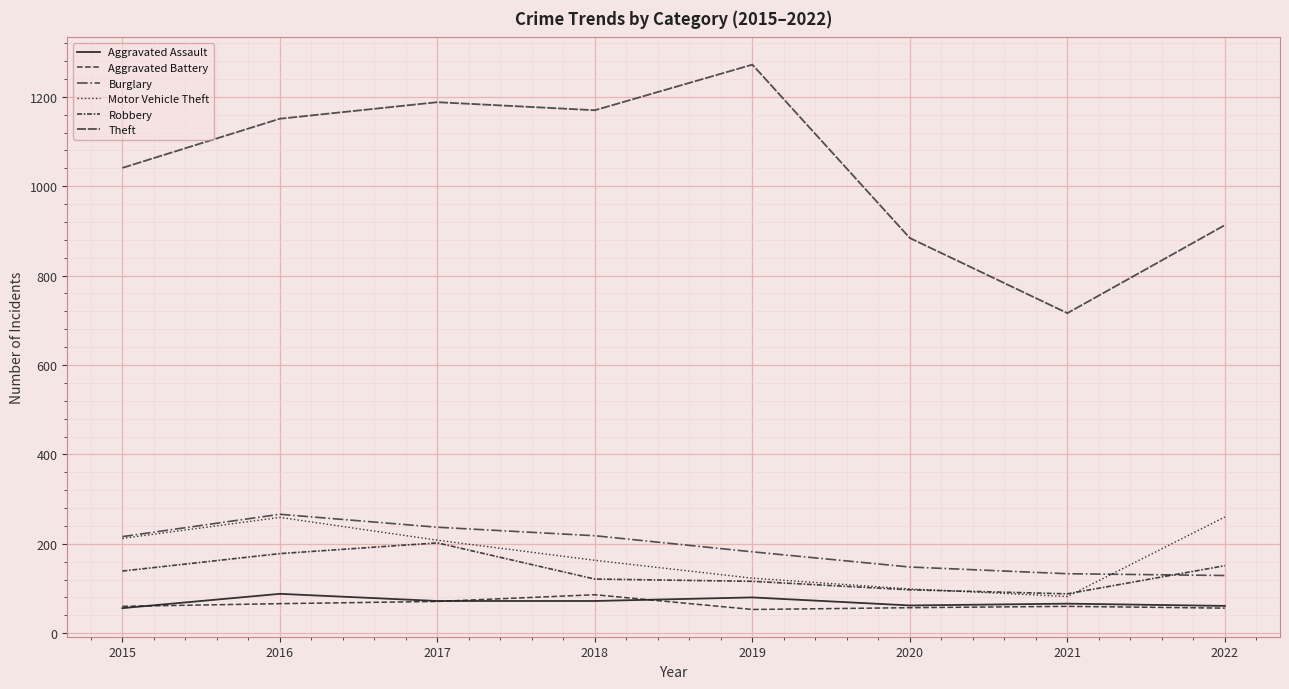

What is the total value across all series at 2019?

1826